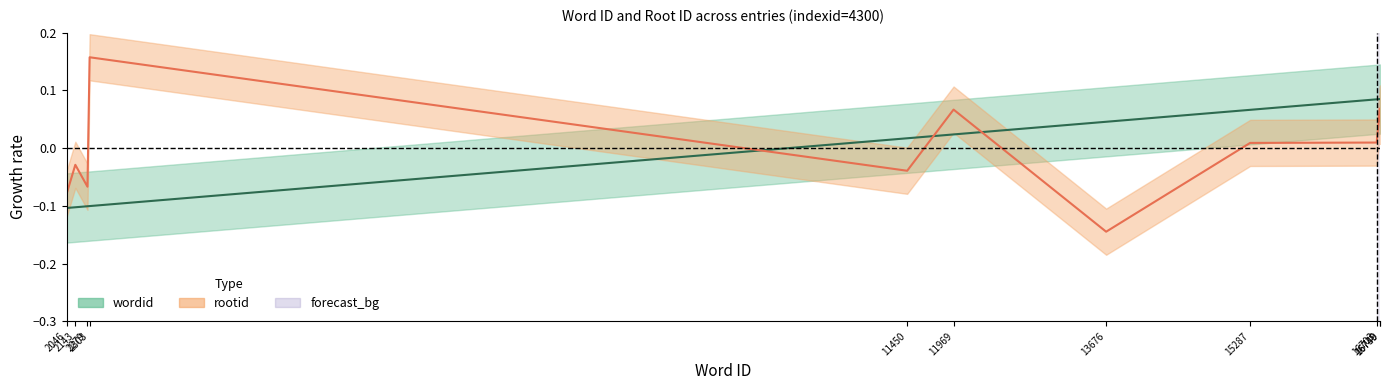

Between which two adjacent categories do rootid and wordid first intersect?

2303 and 11450